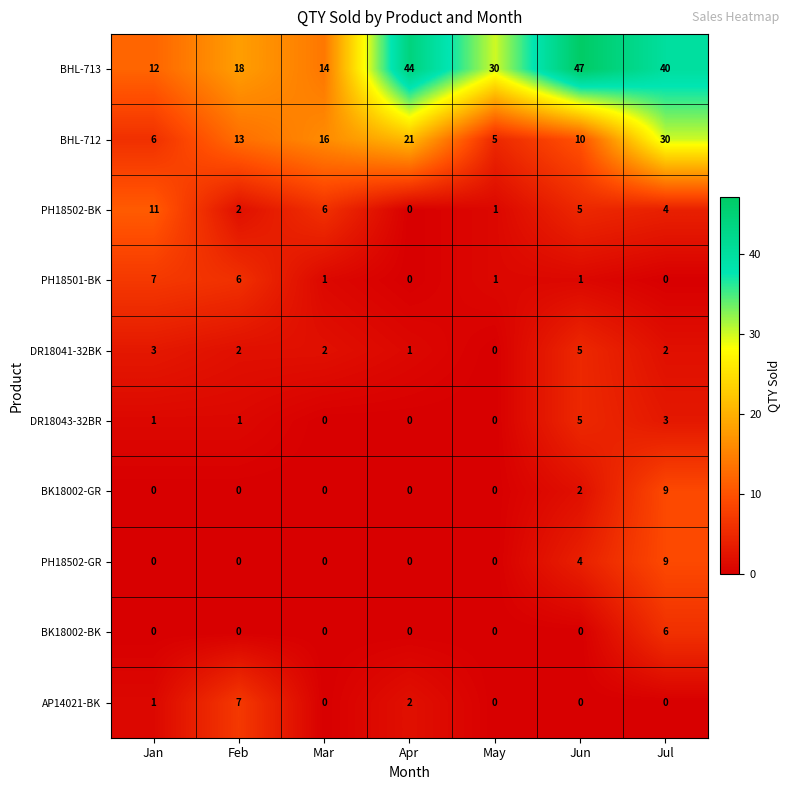

Where does the DR18041-32BK series first go above 2?

Jan